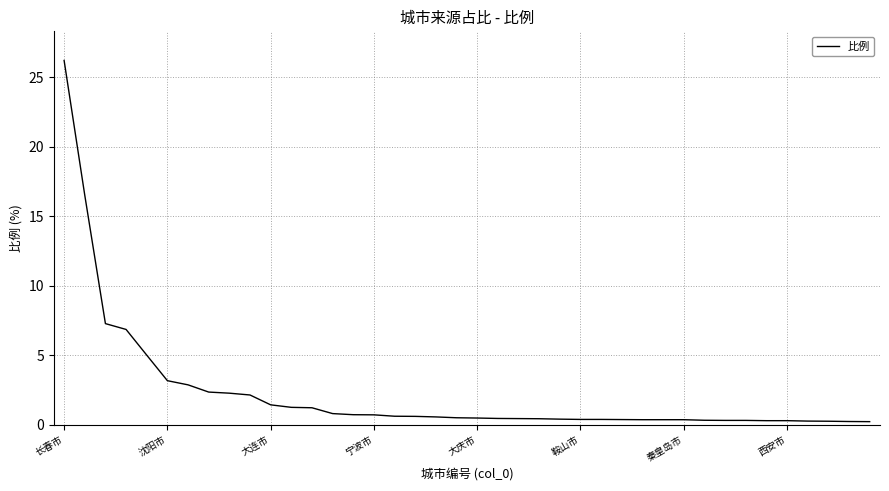

What is the difference between the maximum and minimum values?

26.0